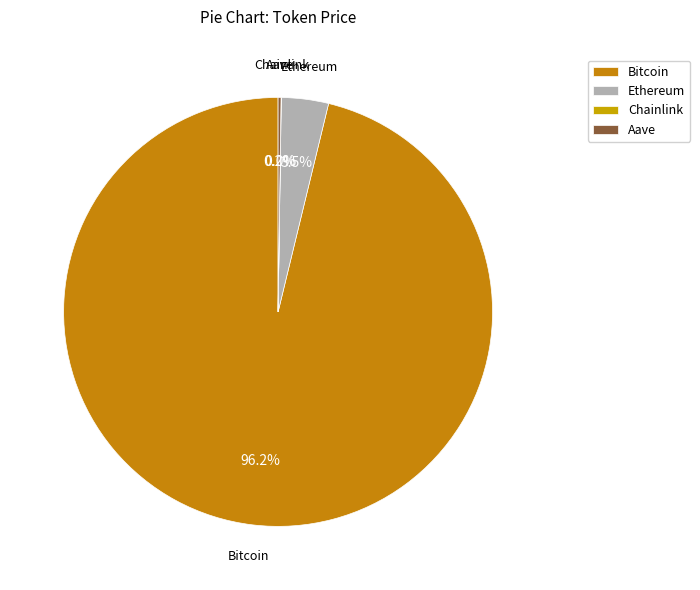

Which category accounts for the majority?

Bitcoin